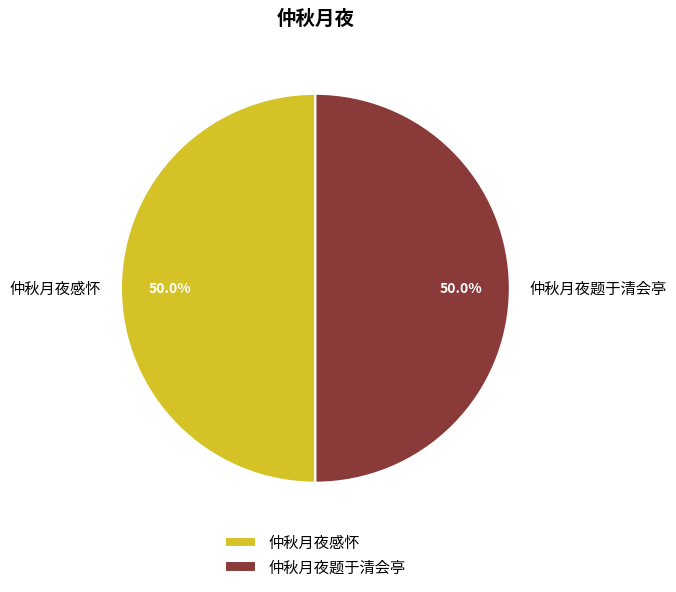

Combined, do 仲秋月夜感怀 and 仲秋月夜题于清会亭 account for over 50%?

Yes